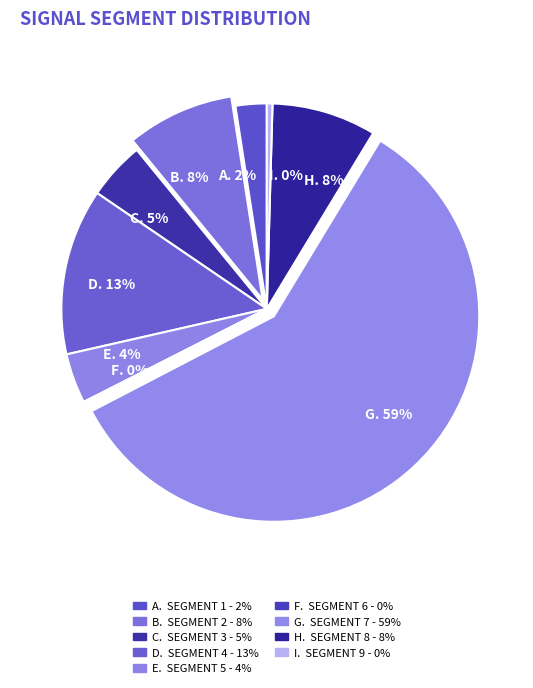

Is it true that A. 2% is 2% of the pie?

True